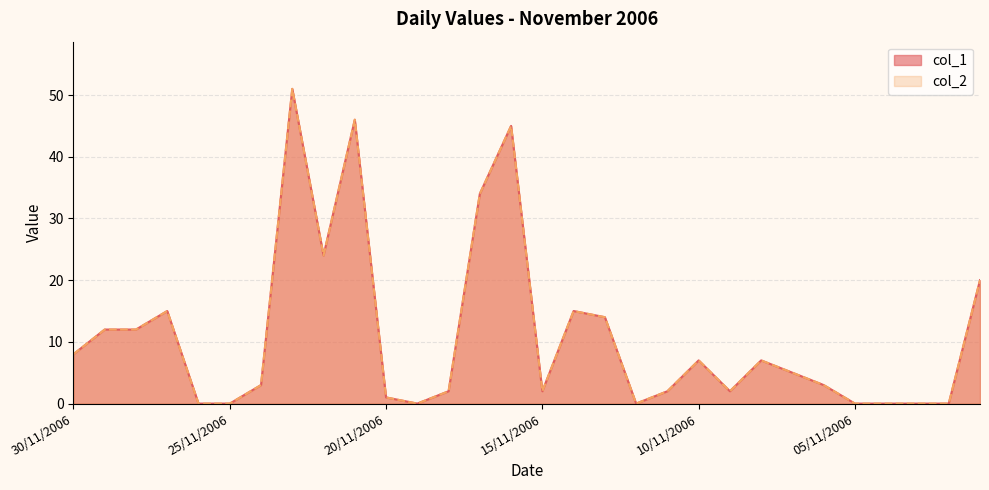

What is the total value across all series at 09/11/2006?

4